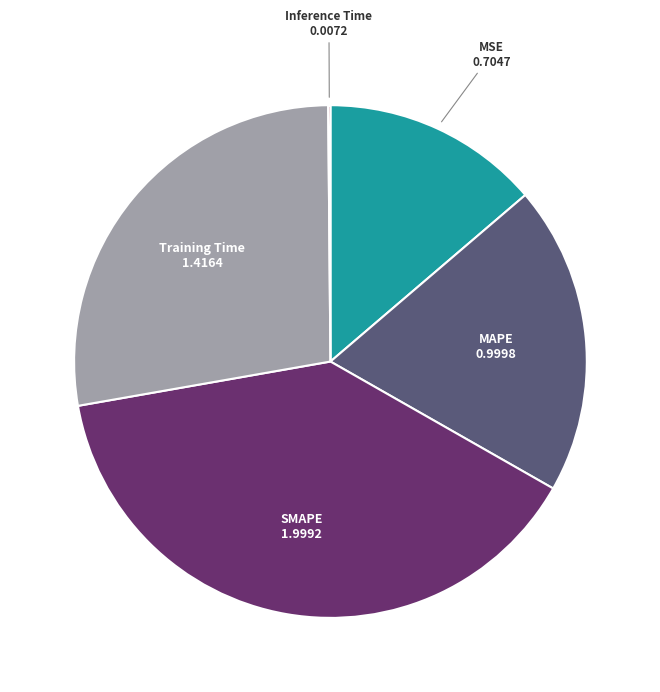

Is there any slice that represents more than half of the pie?

No